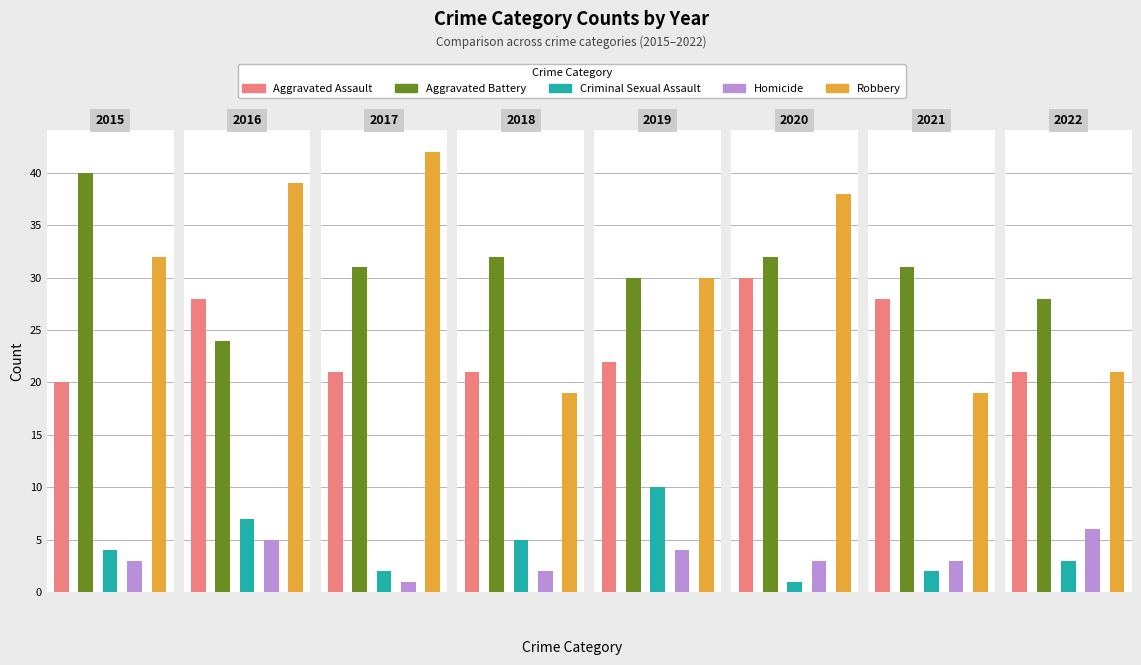

What is the value of the Robbery bar at the 4th from the left?

19